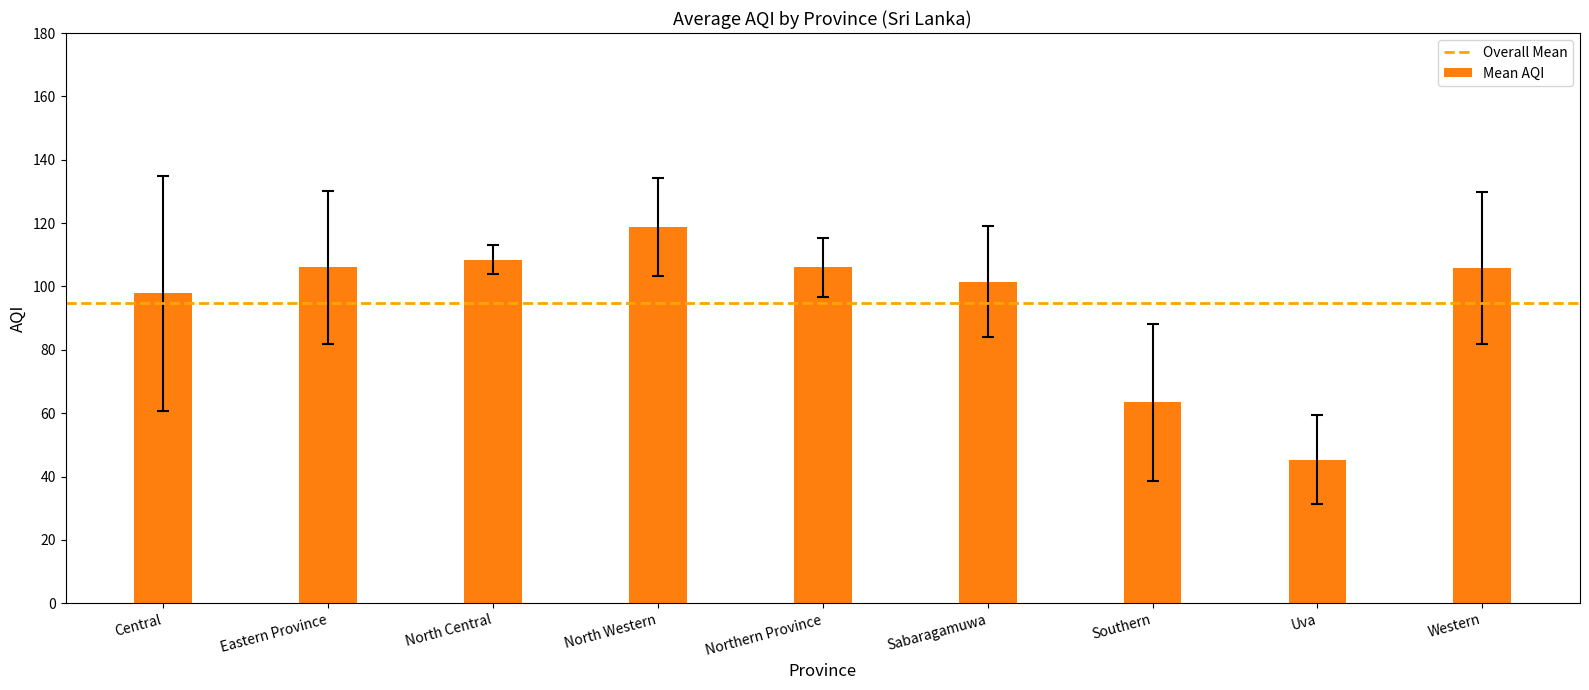

What is the difference between the values at Northern Province and Uva?

60.7